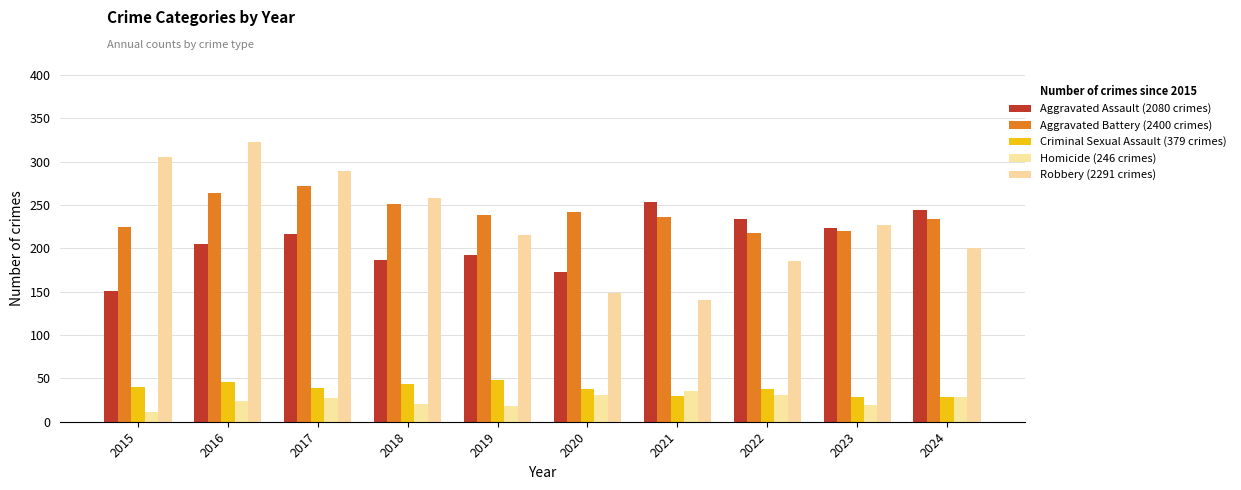

The value of Aggravated Assault at 2023 is 223. True or false?

True